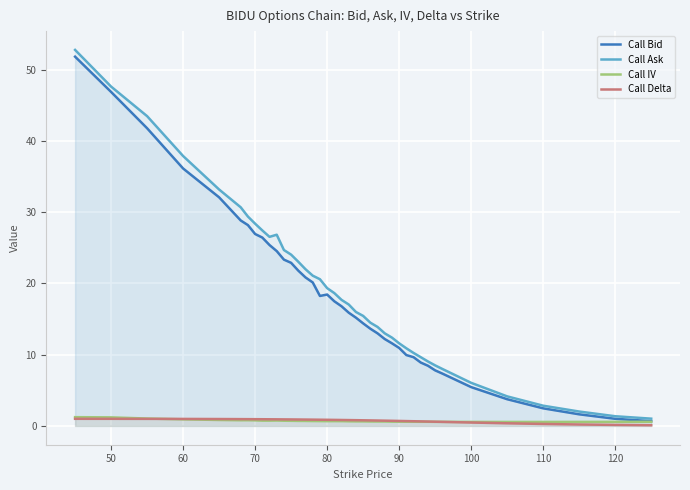

Which series has the largest range (max minus min)?

Call Ask